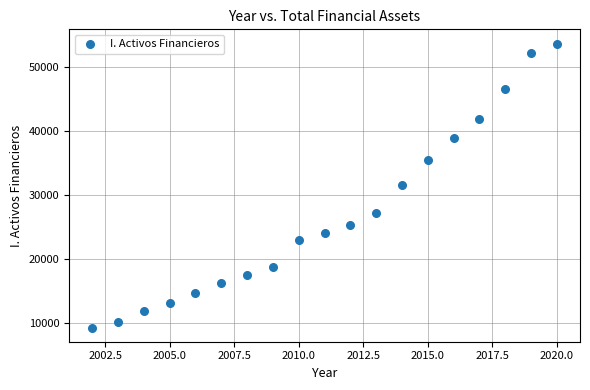

What is the range of Y values (max minus min)?

44417